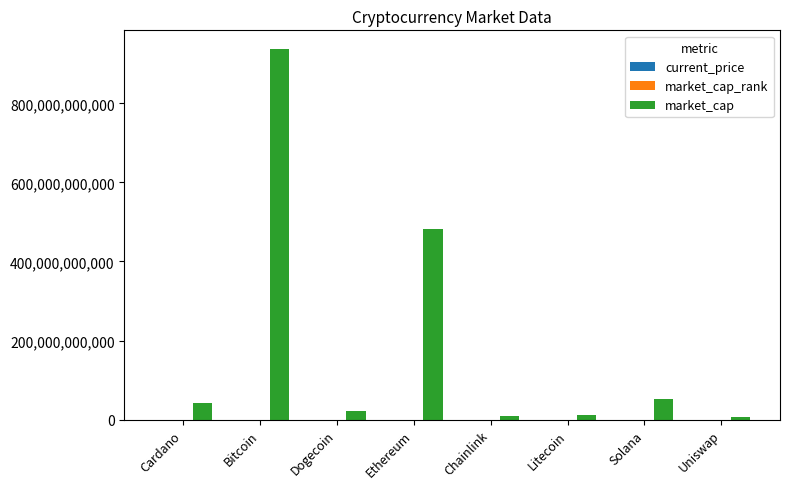

At which category is the sum across all series the highest?

Bitcoin